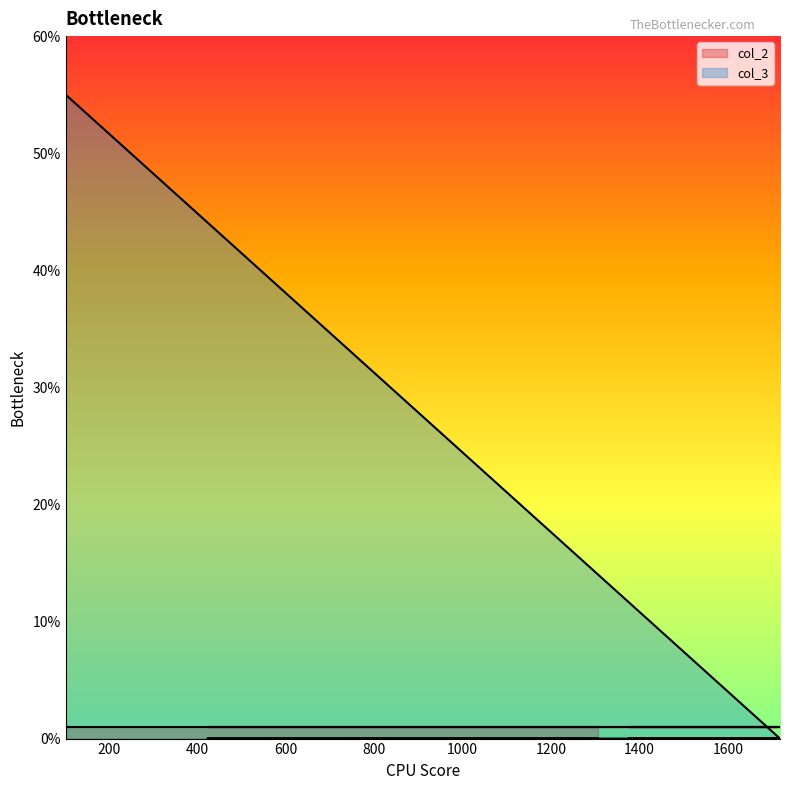

Is it true that the value at 423 is -27?

False